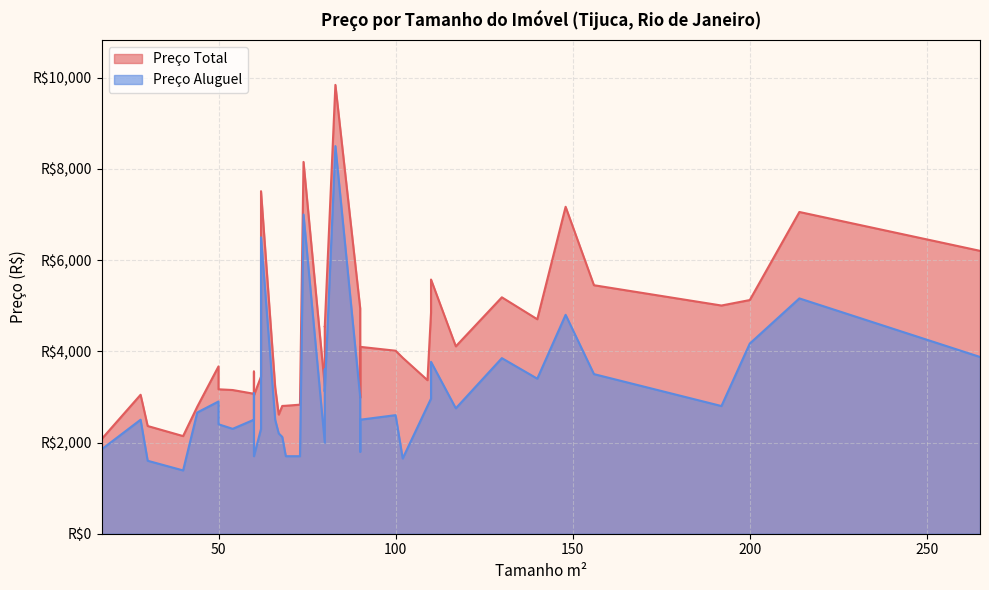

What is the smallest value displayed?

1388